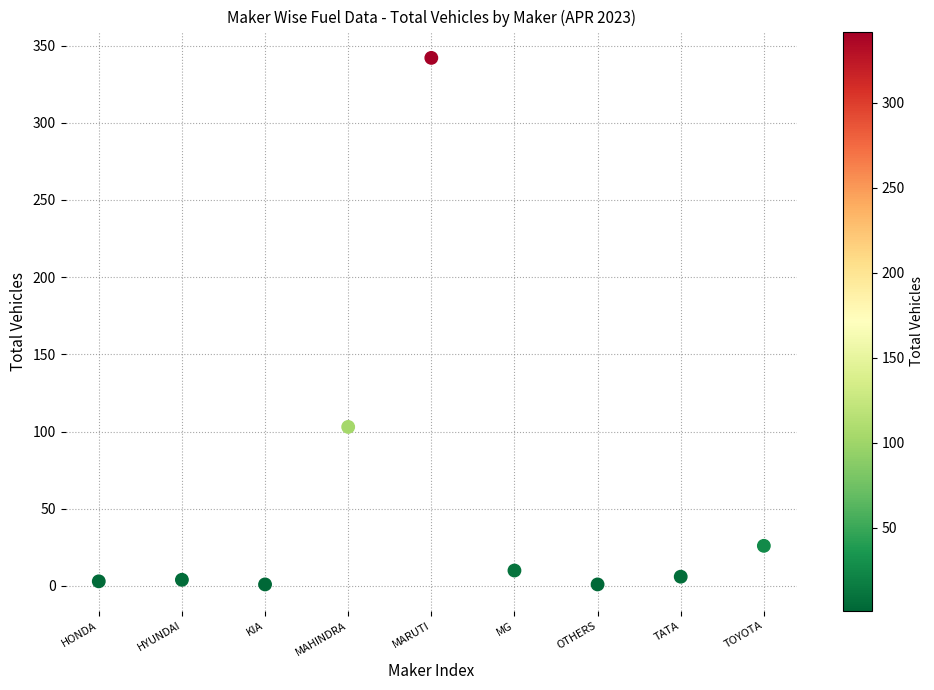

What is the range of Y values (max minus min)?

341